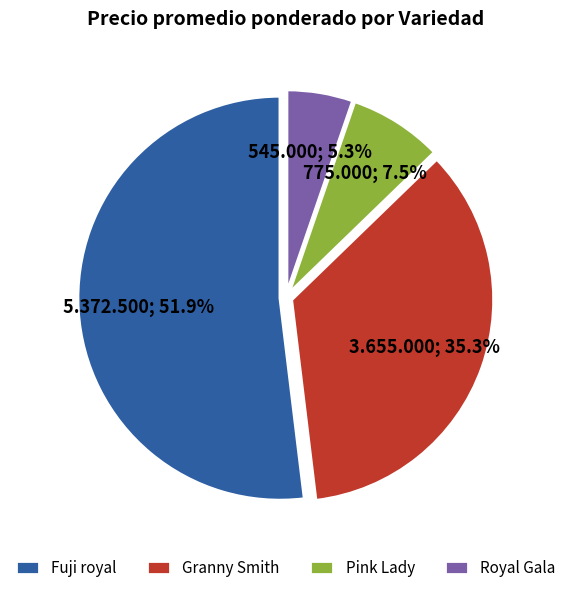

Rank the categories by value from lowest to highest.

Royal Gala, Pink Lady, Granny Smith, Fuji royal